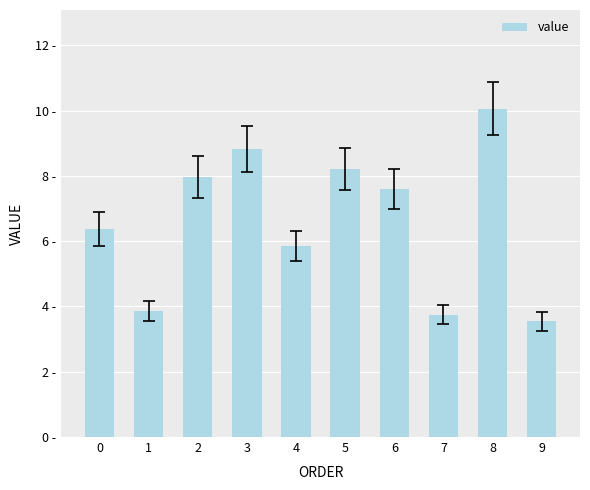

At which category does the chart reach its peak across all series?

8